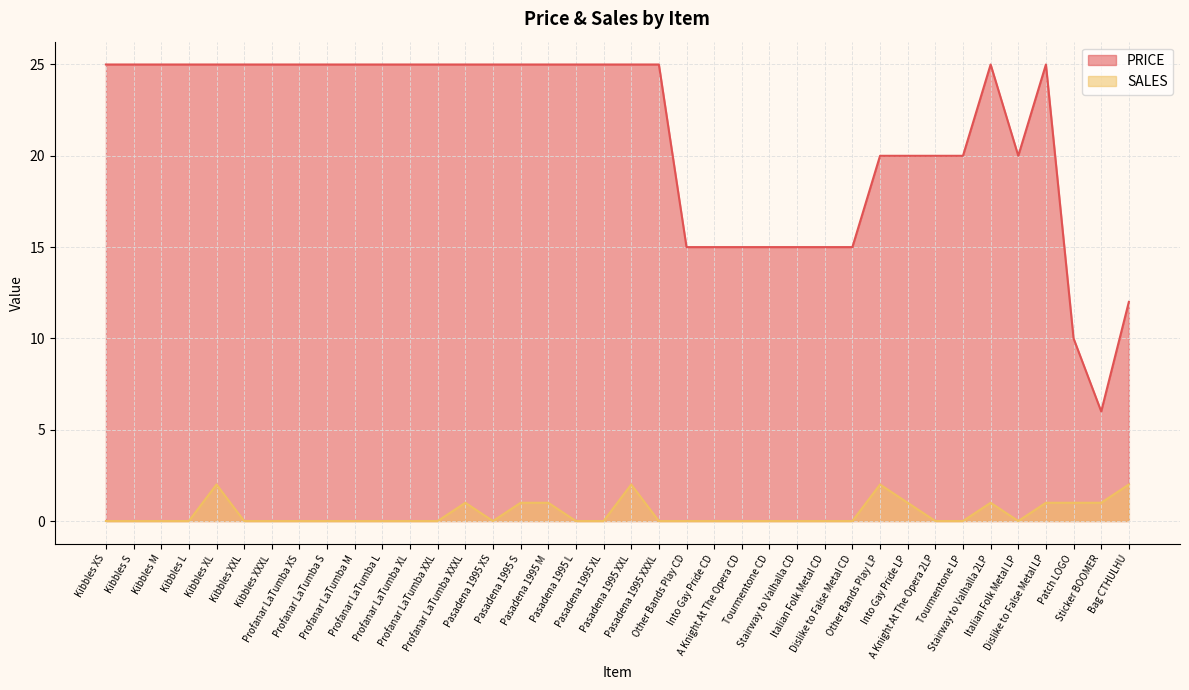

The PRICE series shows 25 at Kibbles XXXL. True or false?

True